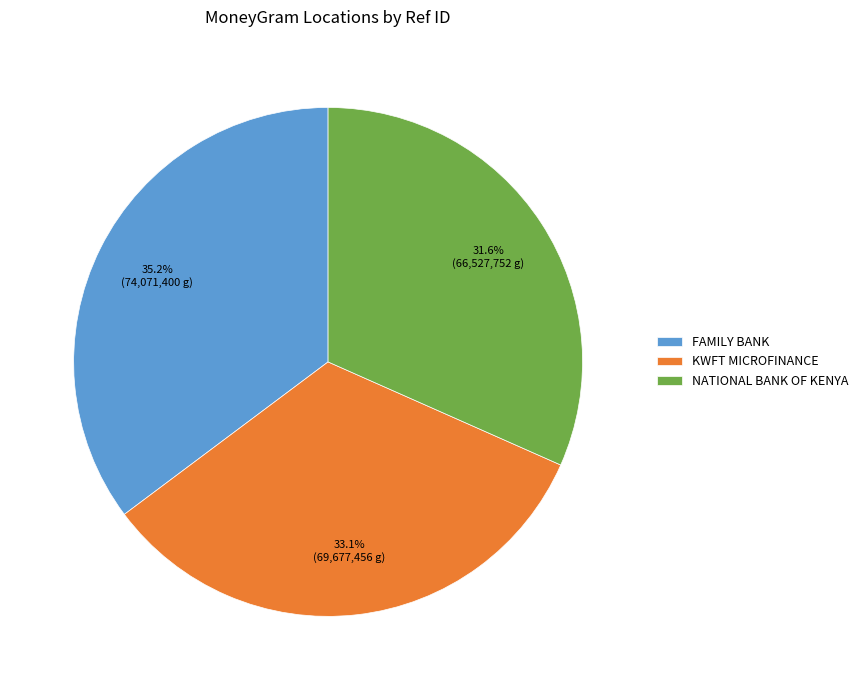

Is there any slice that represents more than half of the pie?

No